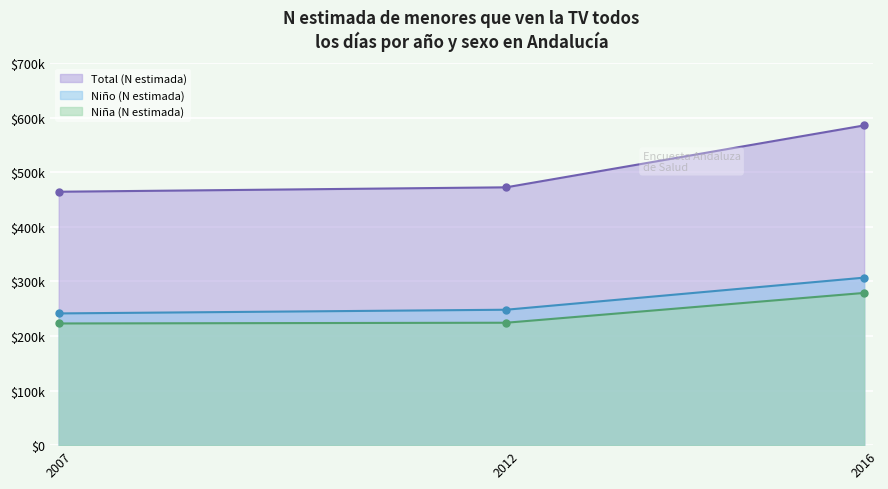

What are all the series names shown in the legend?

Total (N estimada), Niño (N estimada), Niña (N estimada)